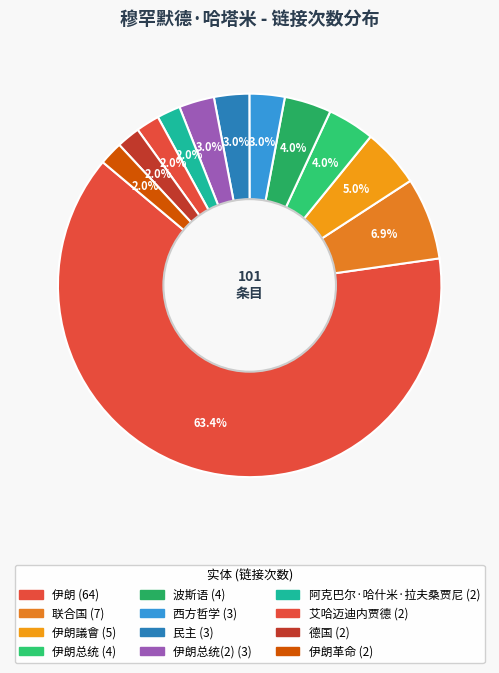

How many slices are in this pie chart?

12